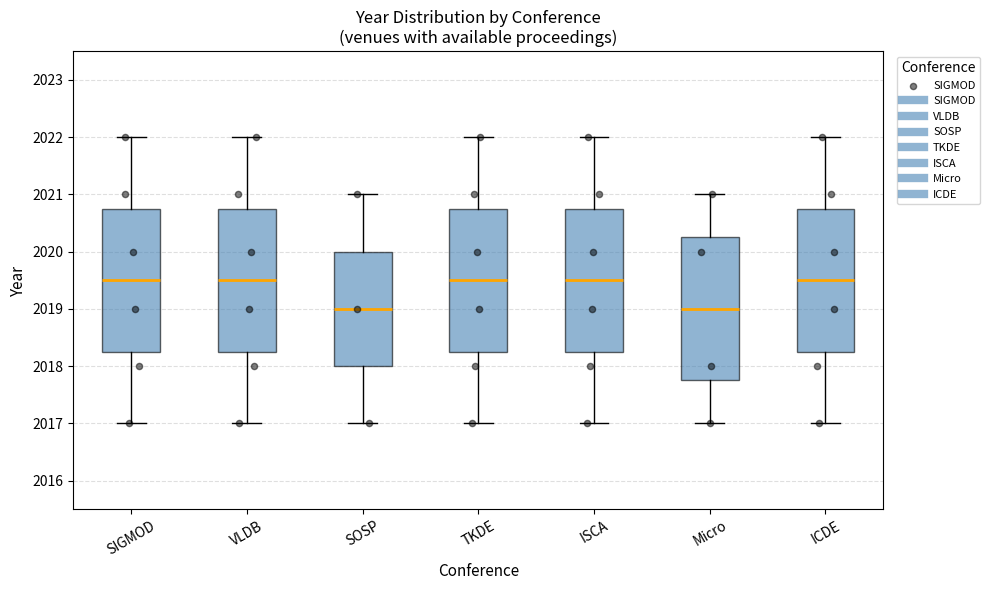

Reading left to right, read every box against the y-axis: the position of its median line, the range the box covers, and the ends of its whiskers. The values are not printed on the chart, so give them approximately, as read against the axis.

SIGMOD: median 2019.5, box 2018.3 to 2020.8, whiskers 2017.0 to 2022.0
VLDB: median 2019.5, box 2018.3 to 2020.8, whiskers 2017.0 to 2022.0
SOSP: median 2019.0, box 2018.0 to 2020.0, whiskers 2017.0 to 2021.0
TKDE: median 2019.5, box 2018.3 to 2020.8, whiskers 2017.0 to 2022.0
ISCA: median 2019.5, box 2018.3 to 2020.8, whiskers 2017.0 to 2022.0
Micro: median 2019.0, box 2017.8 to 2020.3, whiskers 2017.0 to 2021.0
ICDE: median 2019.5, box 2018.3 to 2020.8, whiskers 2017.0 to 2022.0